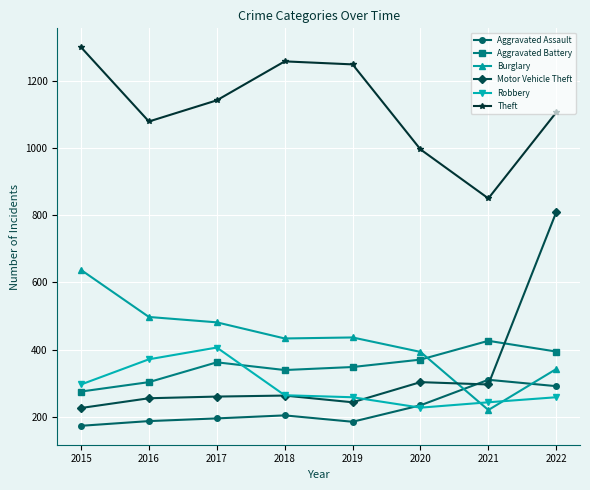

Which series has the widest spread of values?

Motor Vehicle Theft